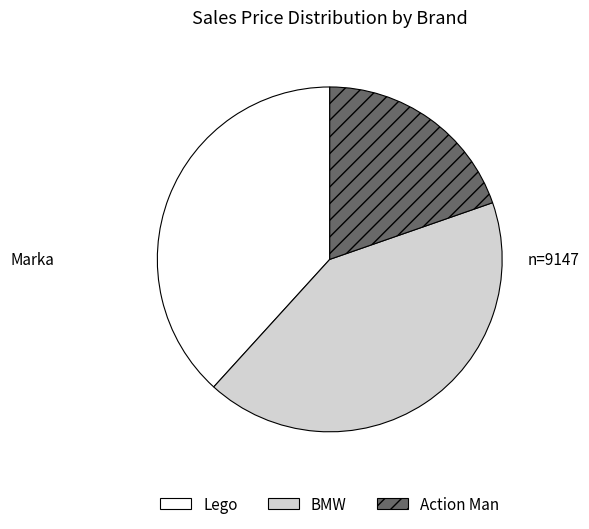

What is the ratio of the value at BMW to the value at Lego?

1.1